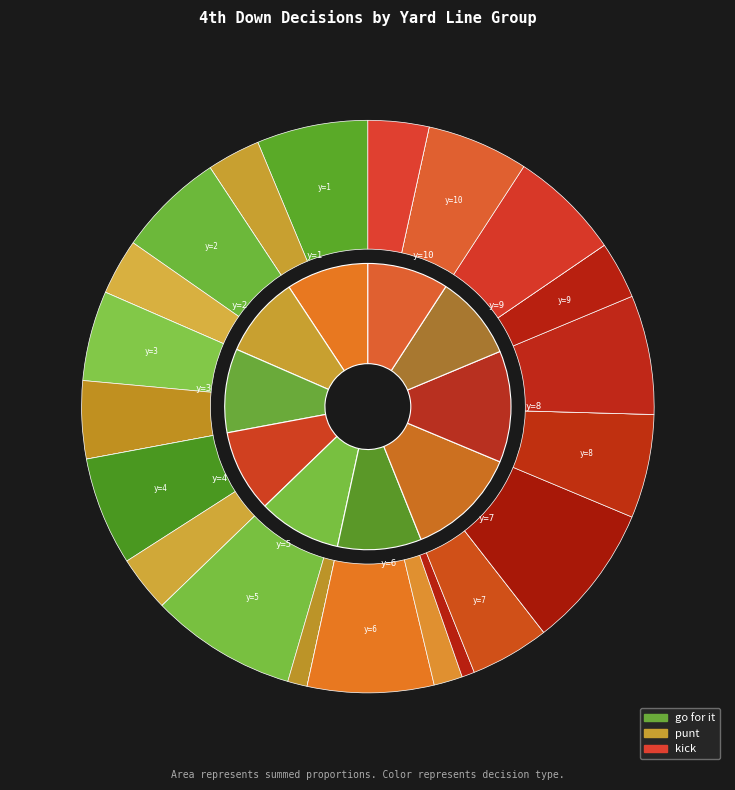

Combined, do y=3 and y=5 account for over 50%?

No